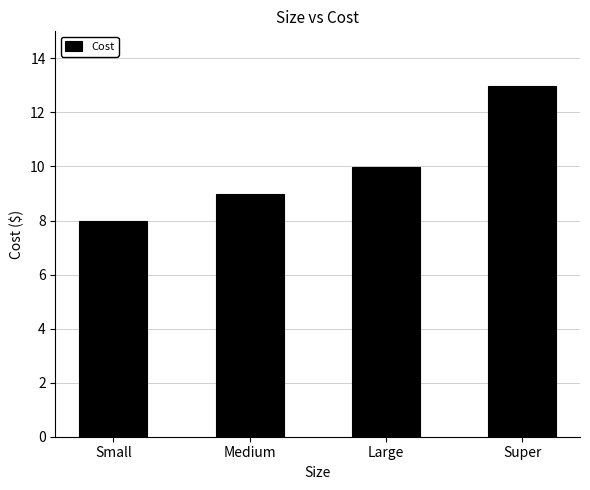

Reading left to right, transcribe all the data shown in this chart.

8.0	9.0	10.0	13.0